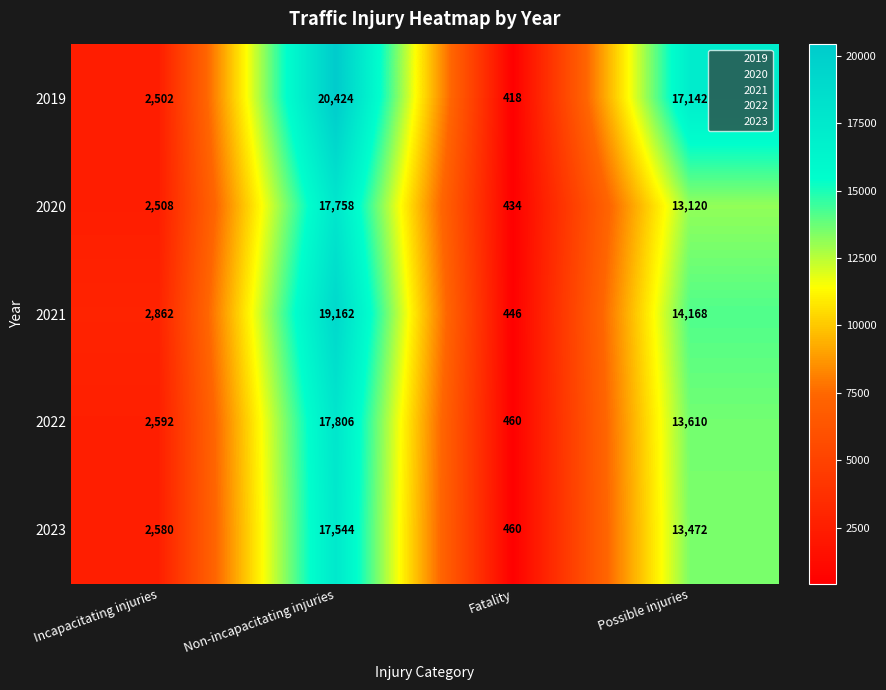

What is the difference between the maximum and minimum values in the 2023 series?

17084